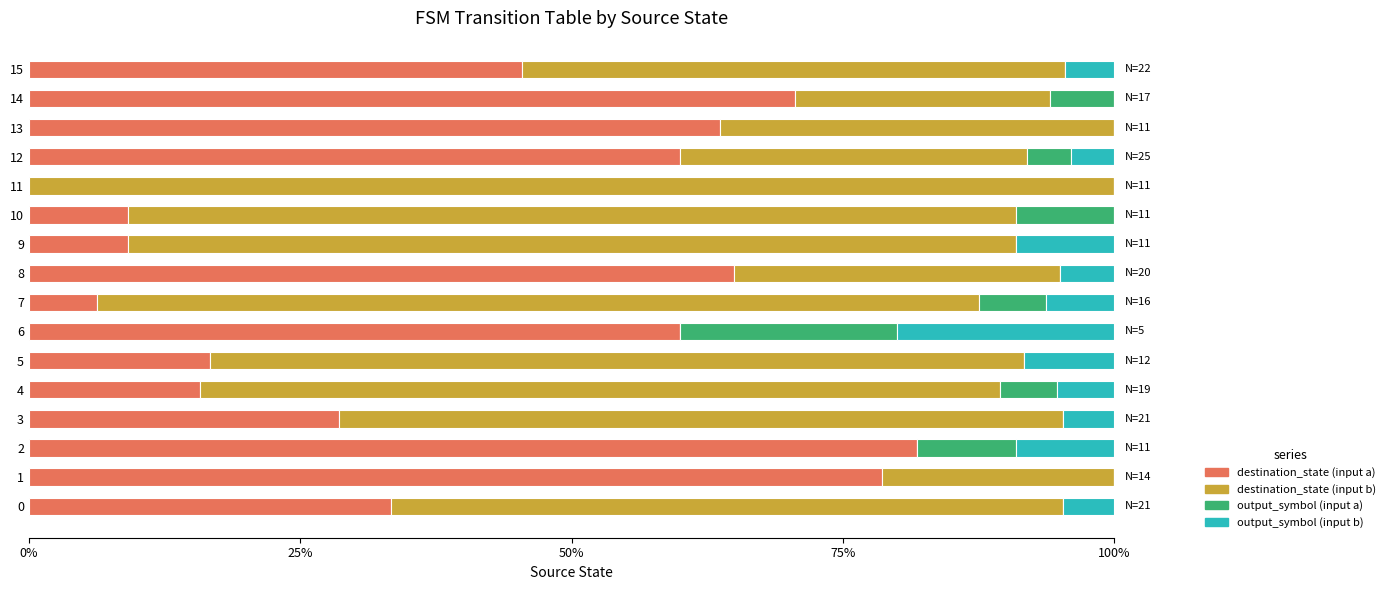

The destination_state (input a) series shows 60.0 at 6. True or false?

True